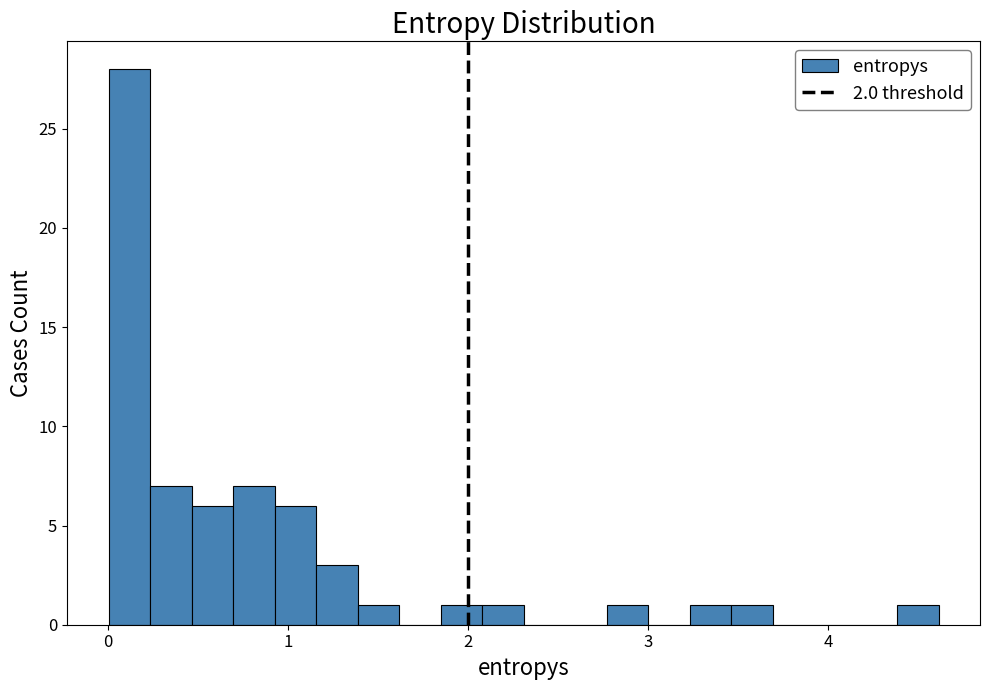

Around what value on the x-axis is the tallest bar? Give the approximate position of its centre, as read against the axis.

0.1